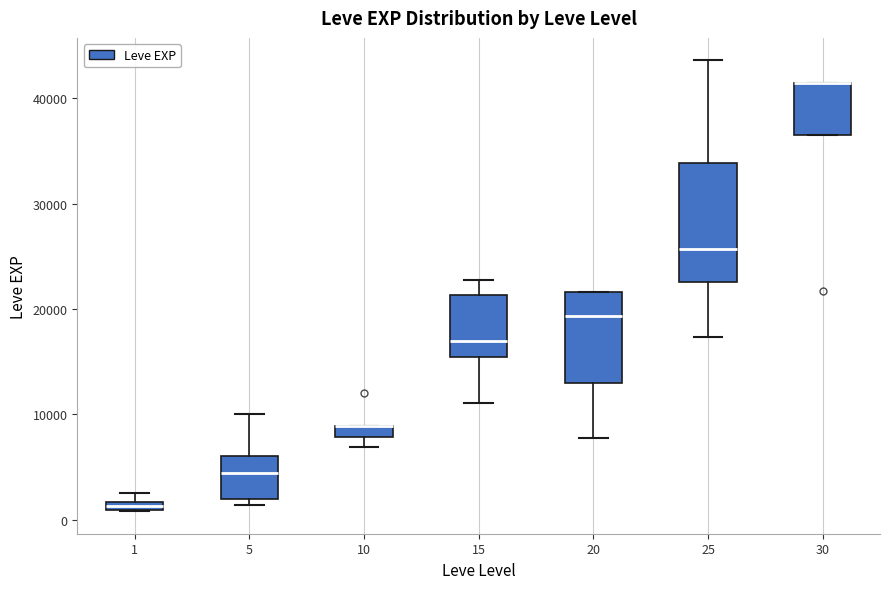

Where does the lower whisker of the box at x = 25 end on the y-axis? The values are not printed on the chart, so give them approximately, as read against the axis.

17000